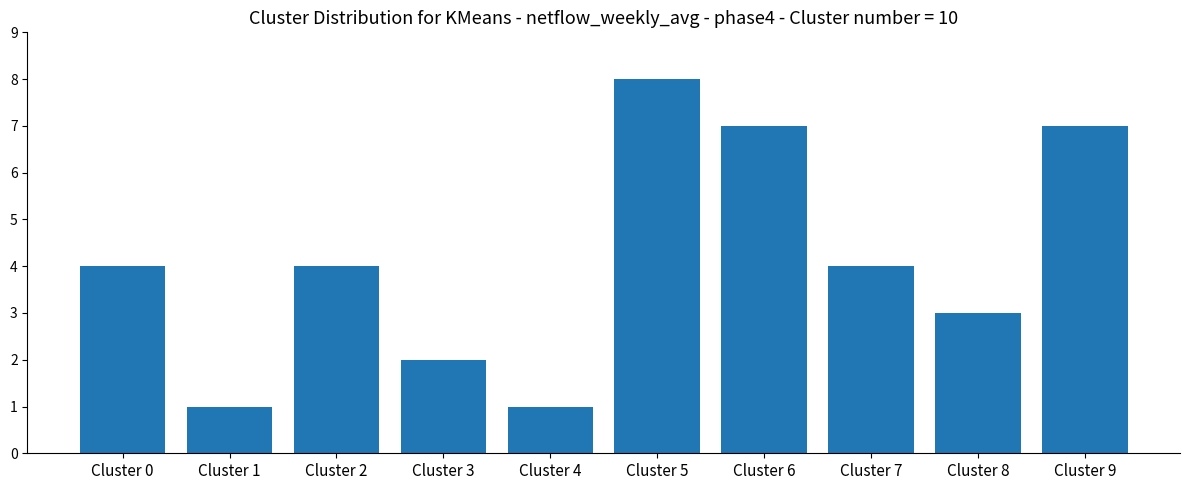

What value does the data have at Cluster 5?

8